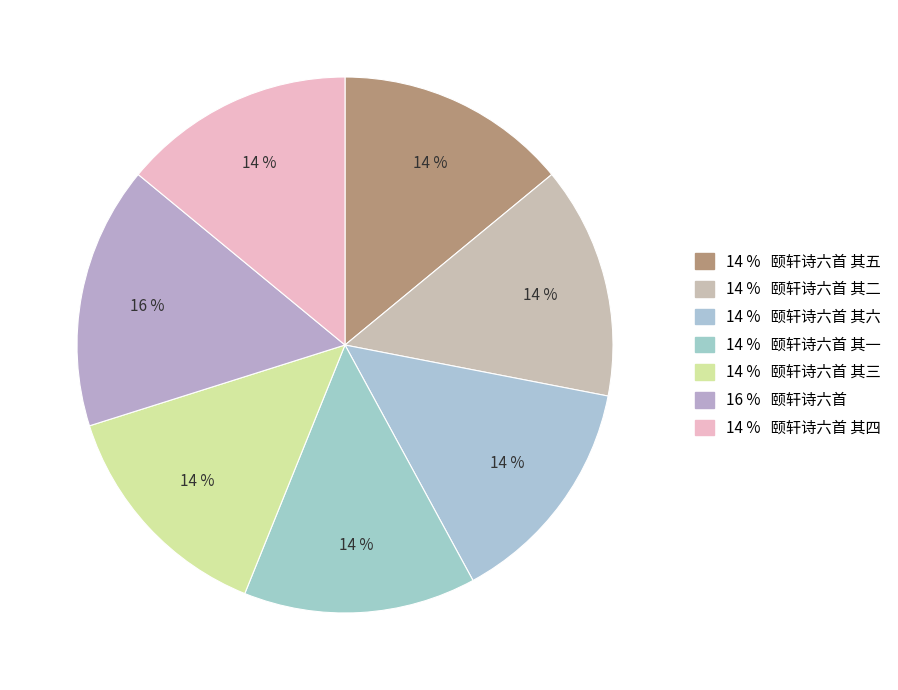

Count the number of slices in the pie.

7